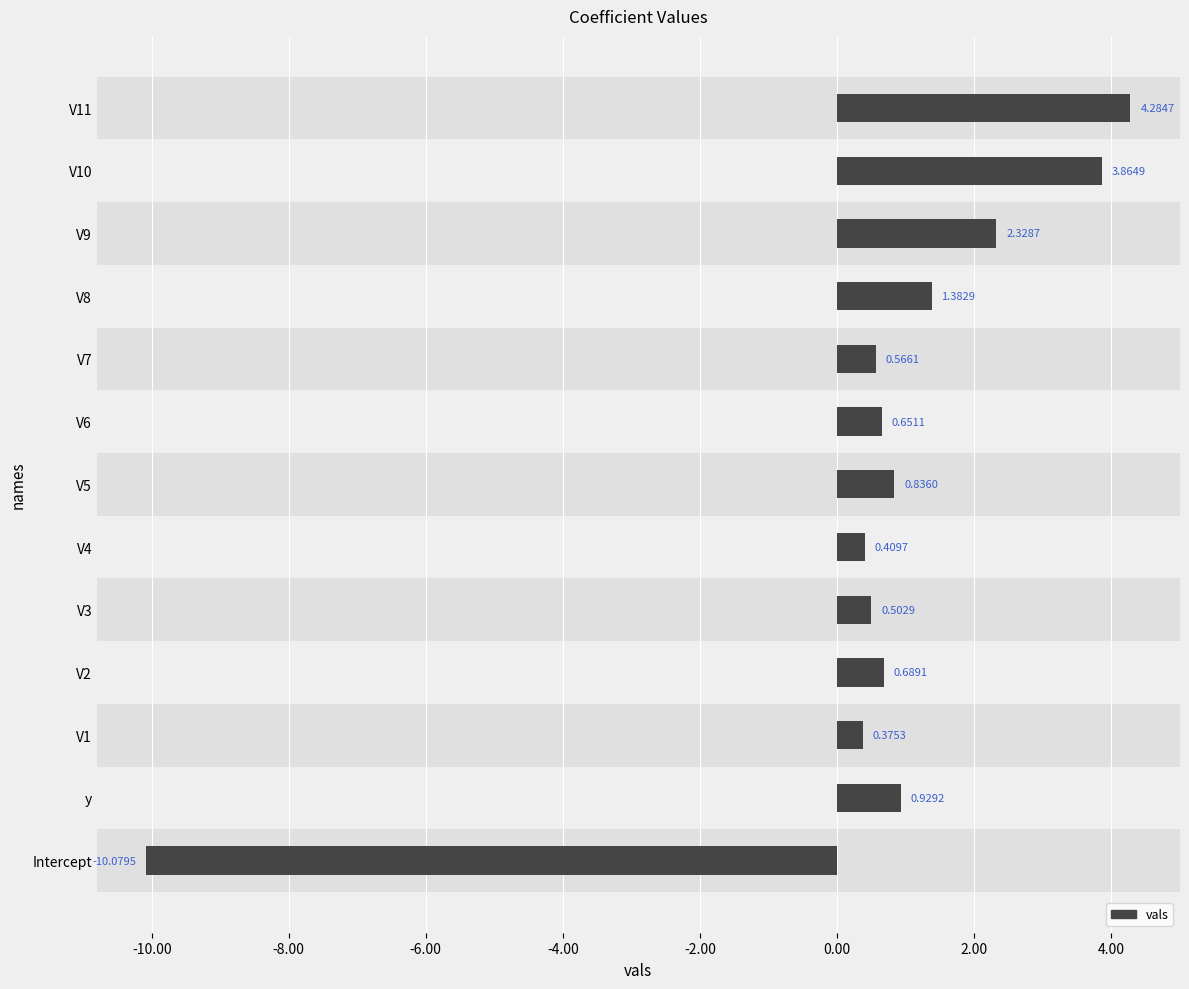

Where is the data nearest to the value -2?

V1